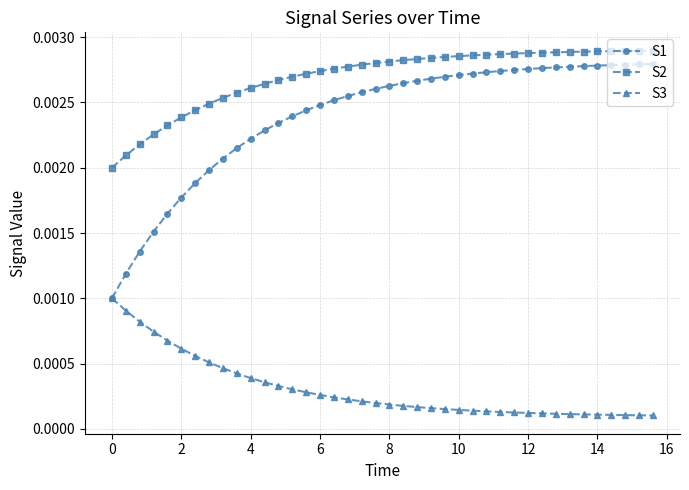

Count the S2 values in the range 0 to 1.

40